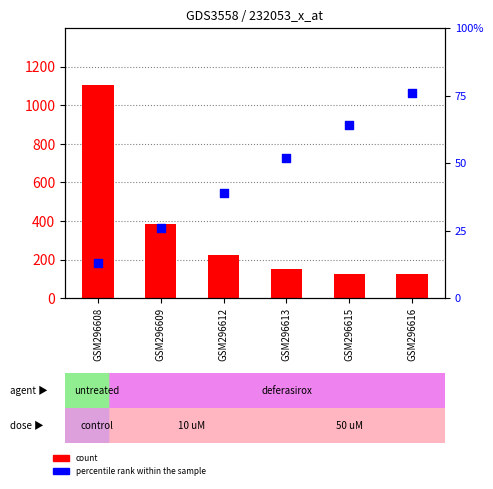

At how many categories does at least one series exceed 557?

1